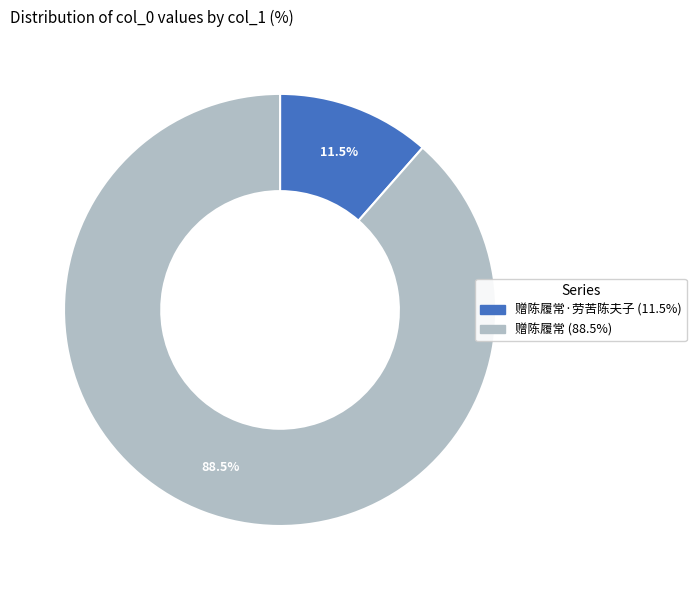

Is there a majority slice in this chart?

Yes